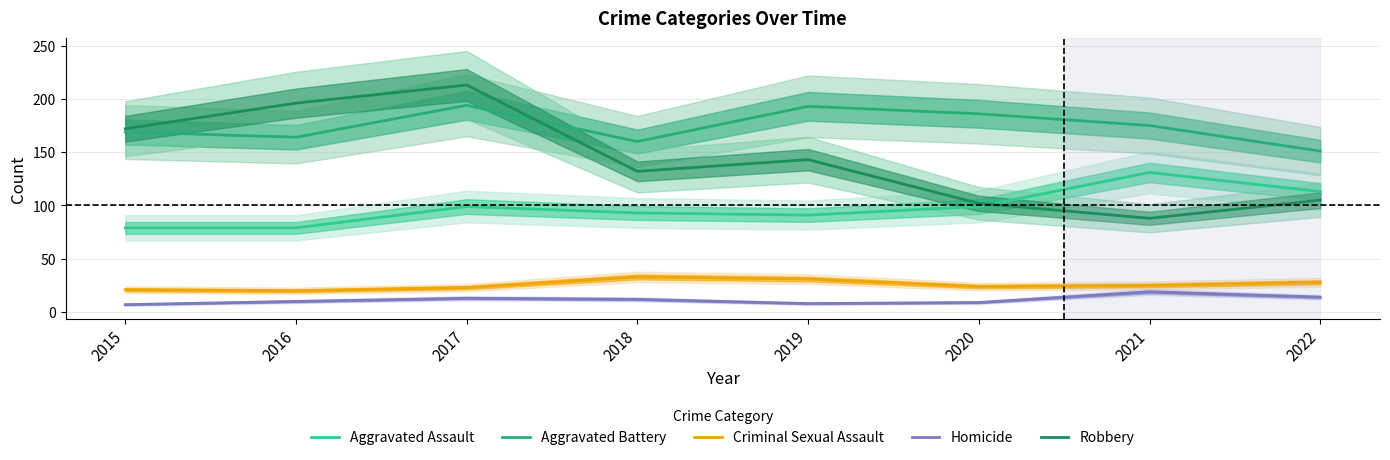

Between 2022 and 2017, which is larger?

2022